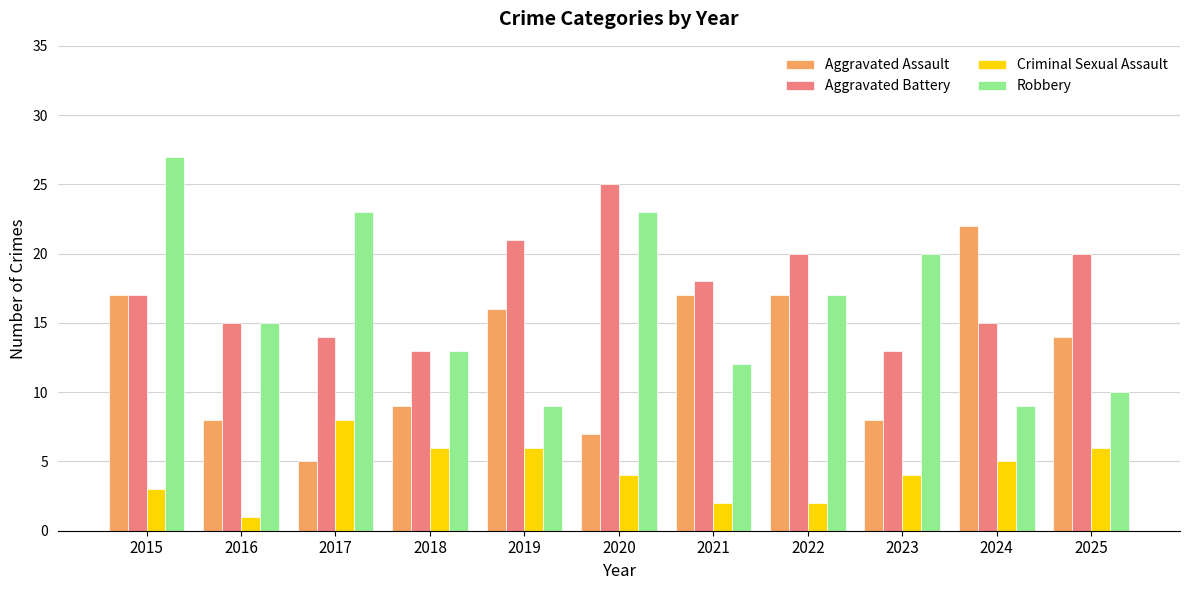

Between 2017 and 2024, which series saw the biggest shift?

Aggravated Assault